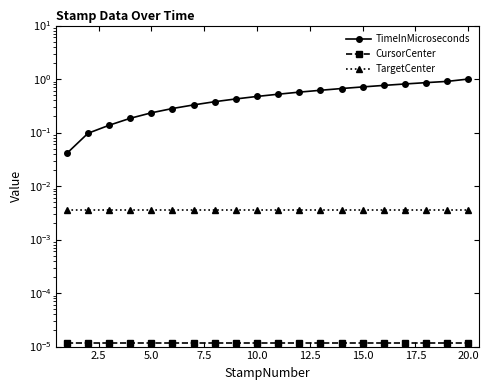

True or false: TargetCenter has a value of 0.0 at 17.5.

False